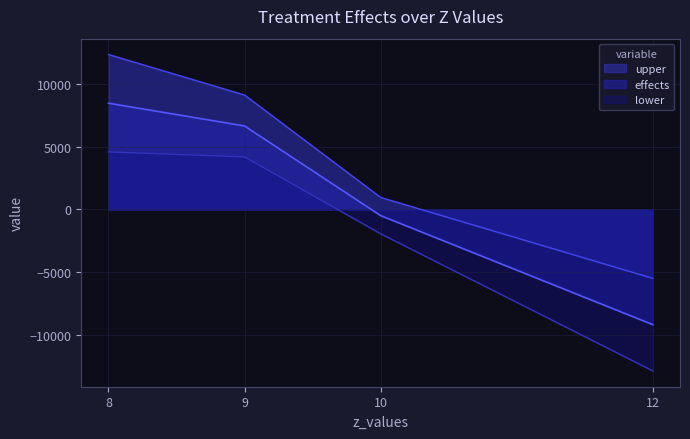

Reading right to left, what are all the values shown in this chart?

upper: 12=-5482.0	10=958.7	9=9108.1	8=12335.4
effects: 12=-9164.8	10=-487.8	9=6645.2	8=8458.8
lower: 12=-12847.6	10=-1934.3	9=4182.3	8=4582.2